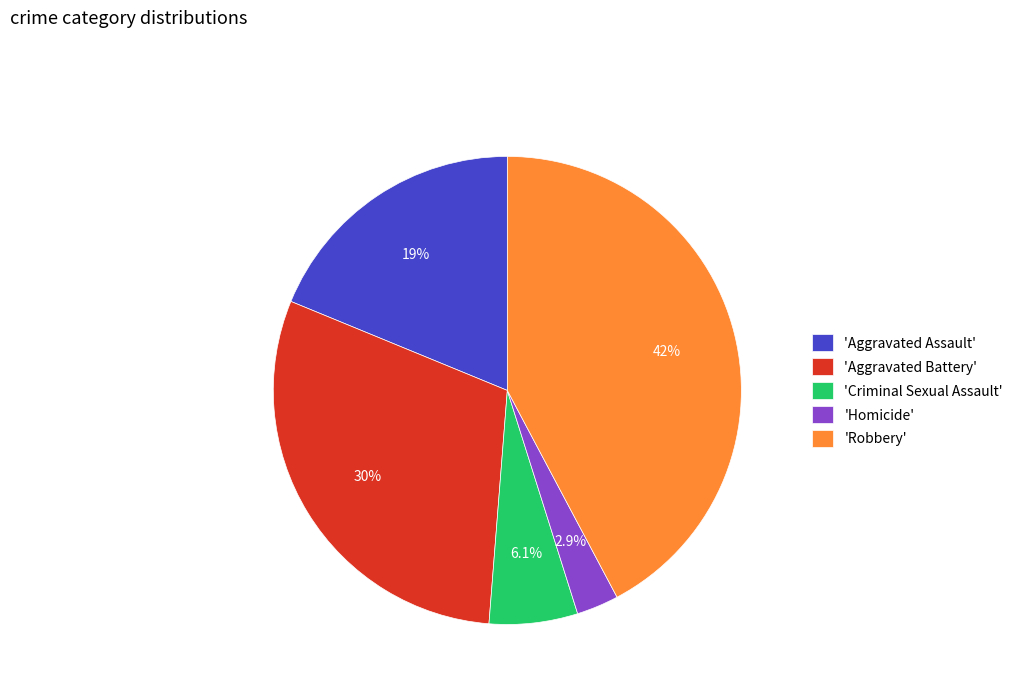

Rank the categories by value from lowest to highest.

'Homicide', 'Criminal Sexual Assault', 'Aggravated Assault', 'Aggravated Battery', 'Robbery'